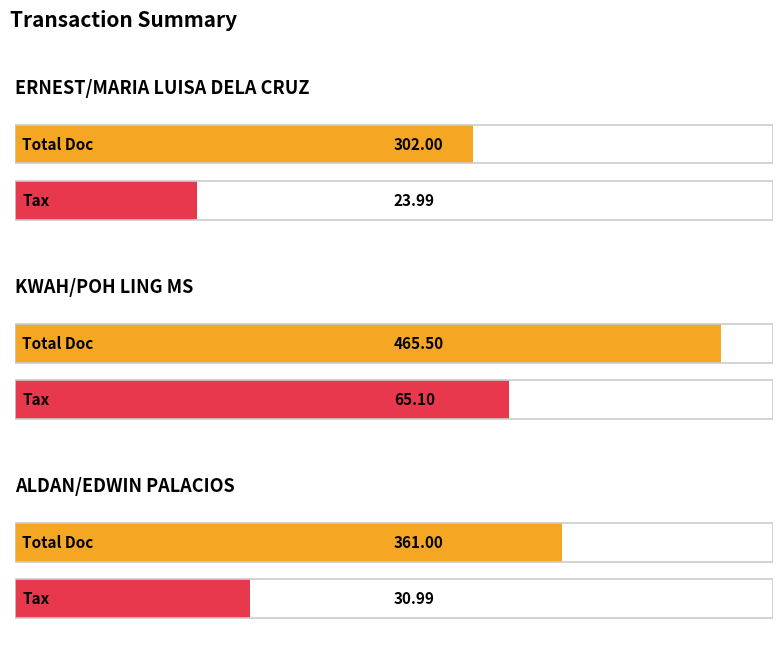

At which category is the sum across all series the highest?

KWAH/POH LING MS